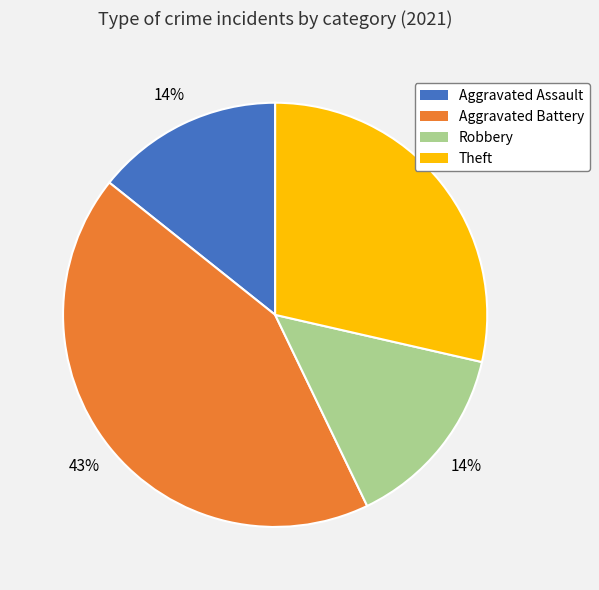

Count the number of slices in the pie.

4